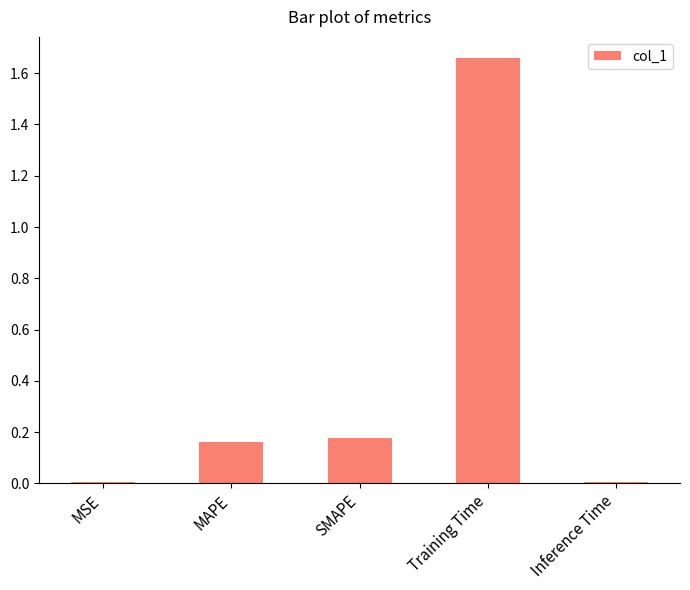

Which label corresponds to the largest value in the chart?

Training Time